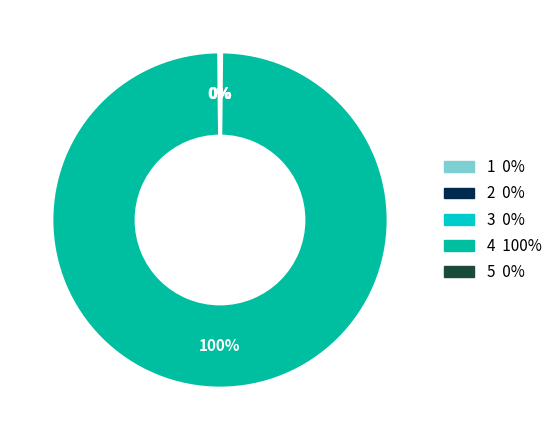

Is the sum of % to Year End and Total Goal greater than half?

Yes